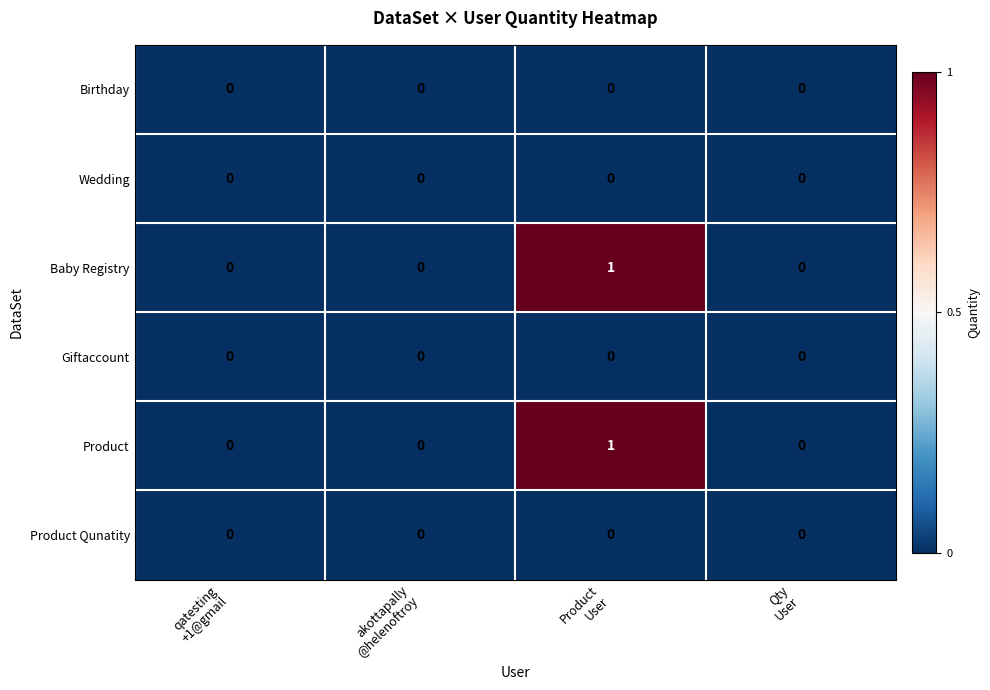

How many Product values are between 0 and 1?

4